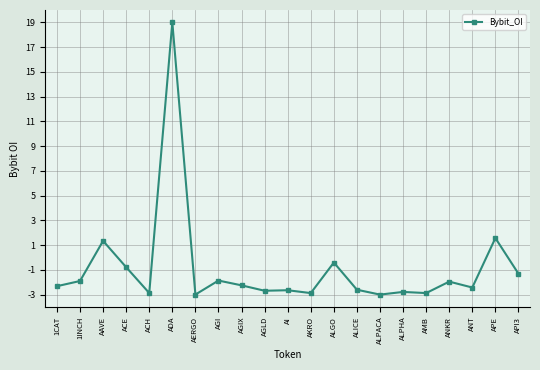

What position from the left is AGIX?

9